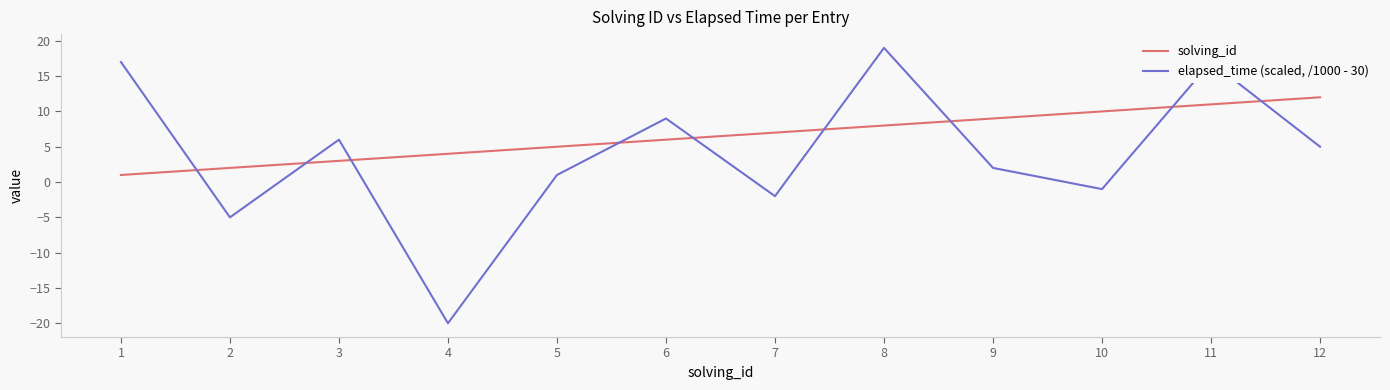

Rank the series by their average value, from lowest to highest.

elapsed_time (scaled, /1000 - 30), solving_id